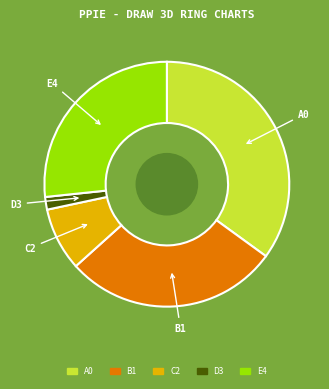

Is there any slice that represents more than half of the pie?

No